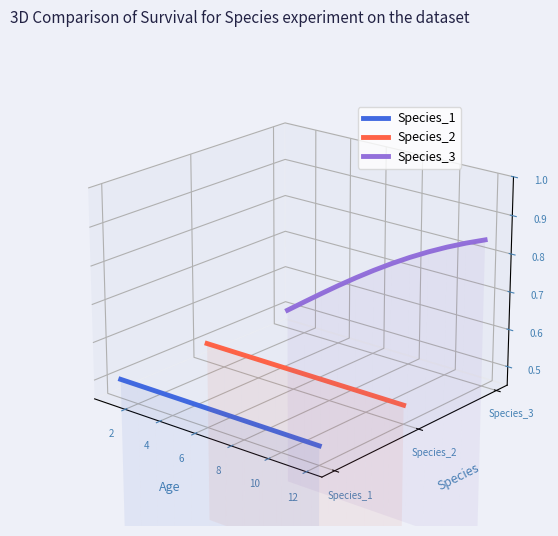

True or false: Species_1 has a value of -0.1 at 10.

False